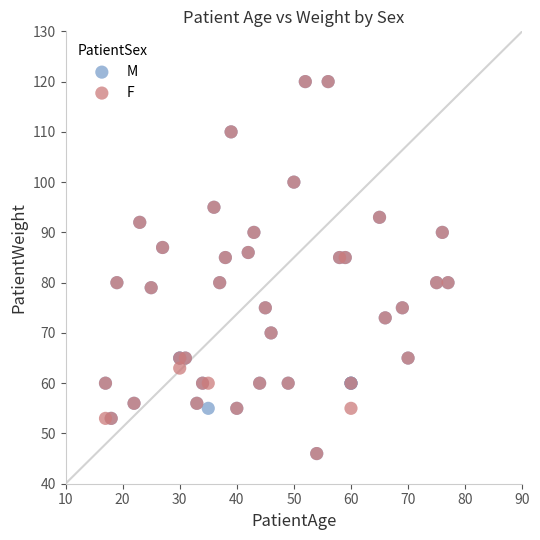

What are all the series names shown in the legend?

M, F